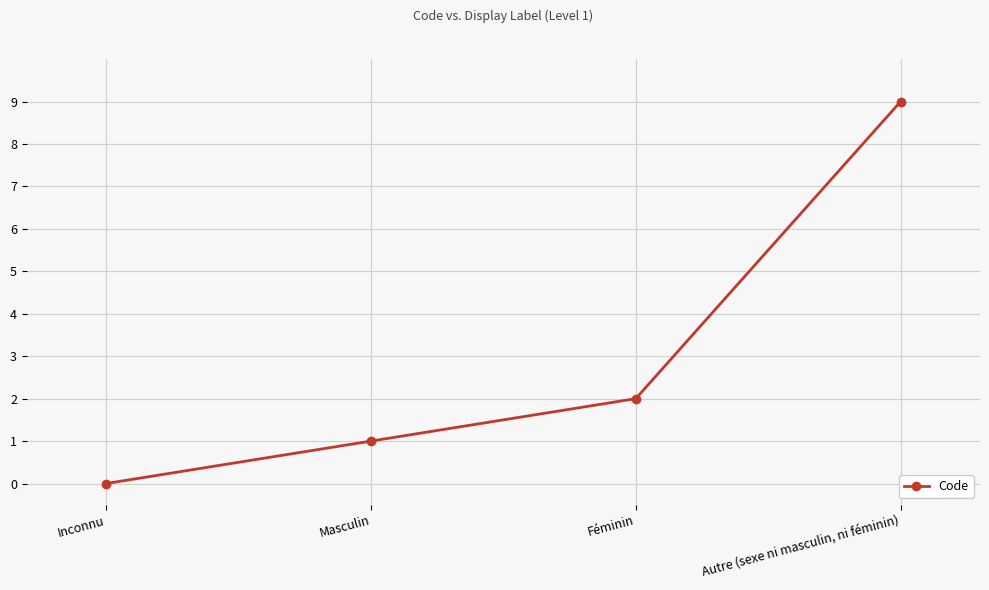

Does the chart have visible grid lines?

Yes